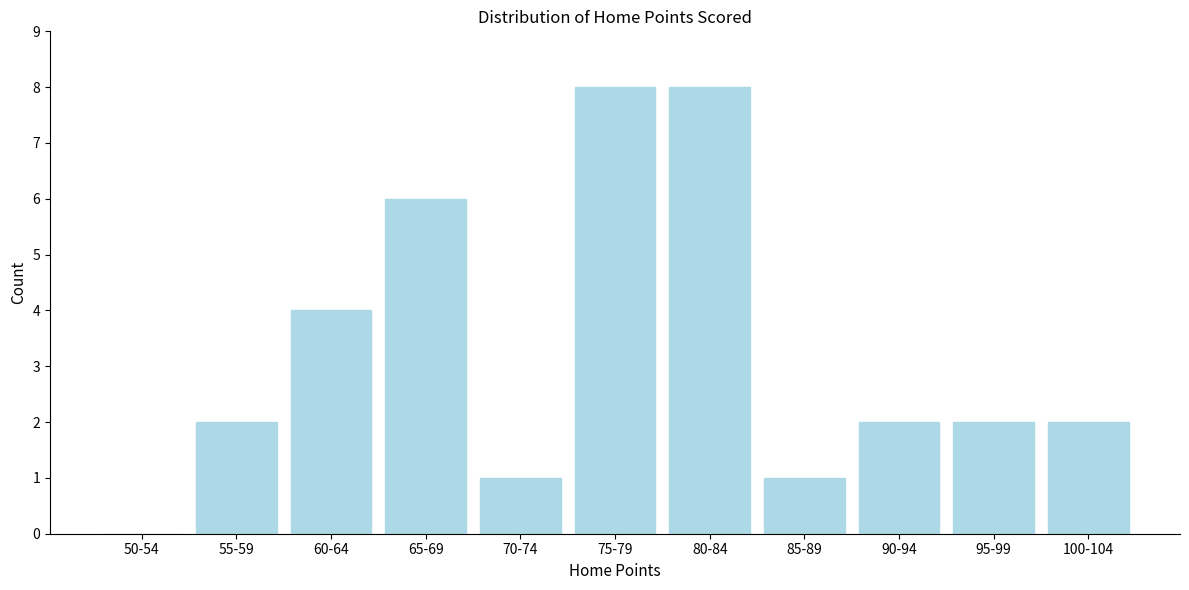

Reading left to right, transcribe all the data shown in this chart.

50-54=0	55-59=2	60-64=4	65-69=6	70-74=1	75-79=8	80-84=8	85-89=1	90-94=2	95-99=2	100-104=2